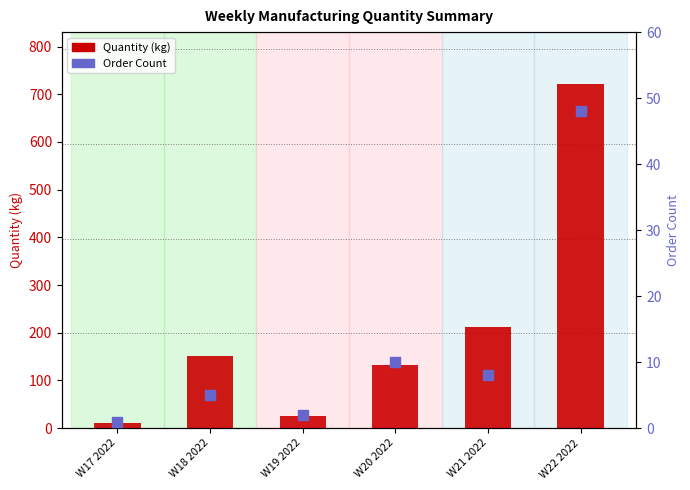

Which series contains the lowest Y value?

Order Count